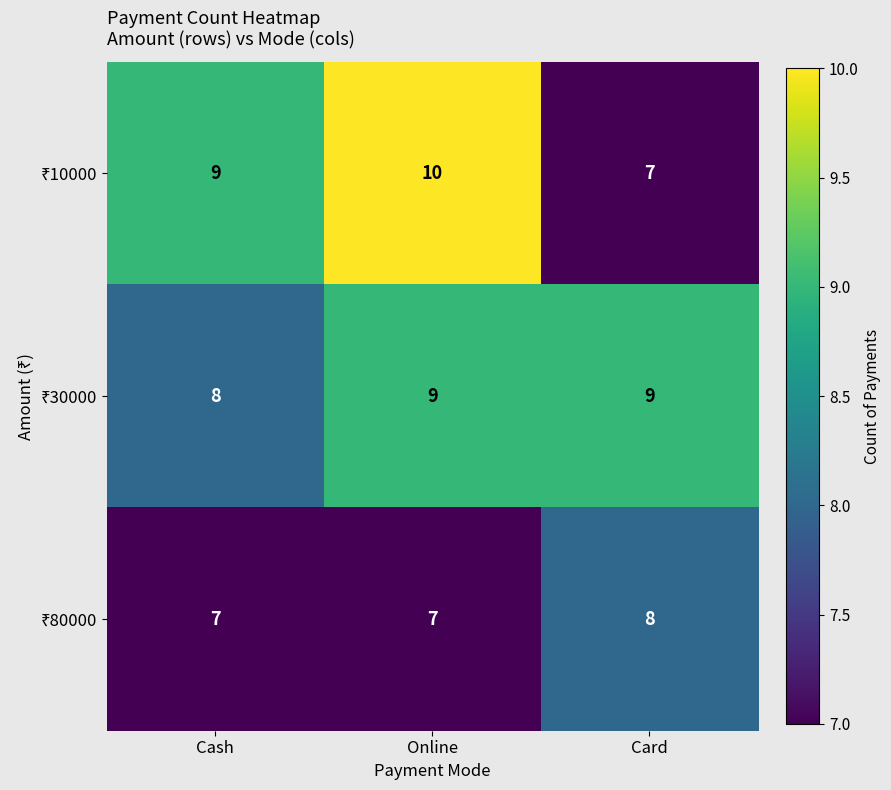

What is the greatest value displayed?

10